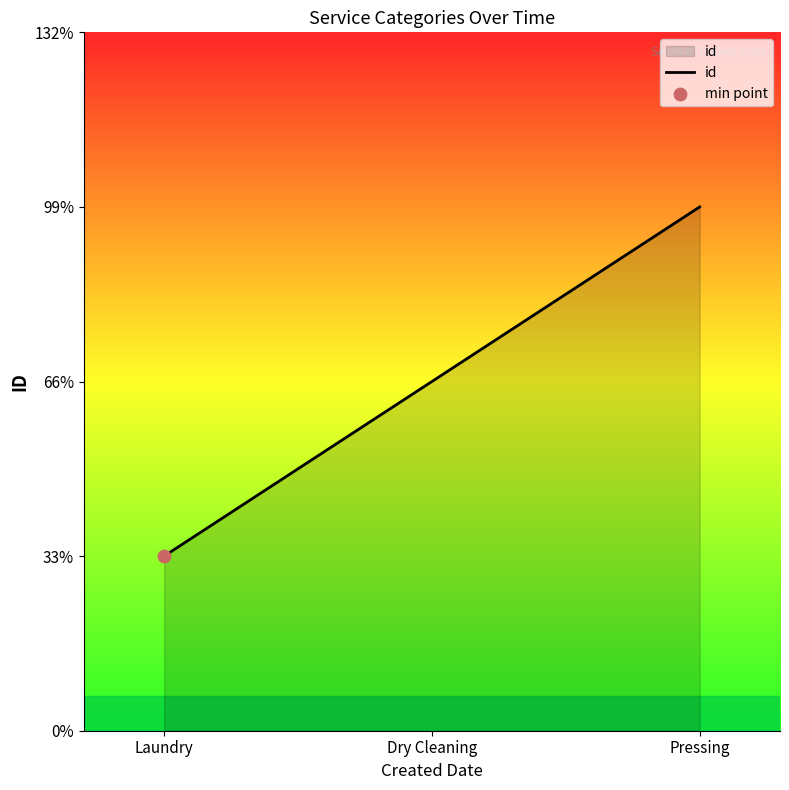

What is the change in value from Dry Cleaning to Pressing?

+1